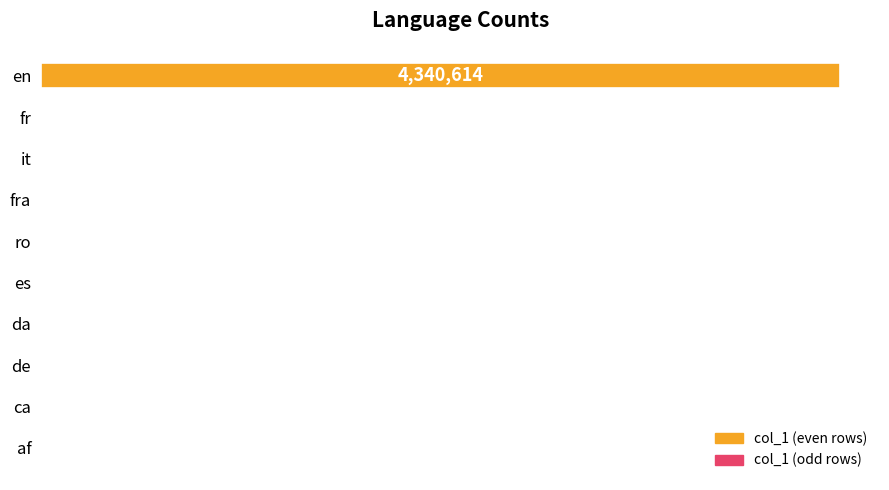

What is the difference between the maximum and minimum values?

4340613